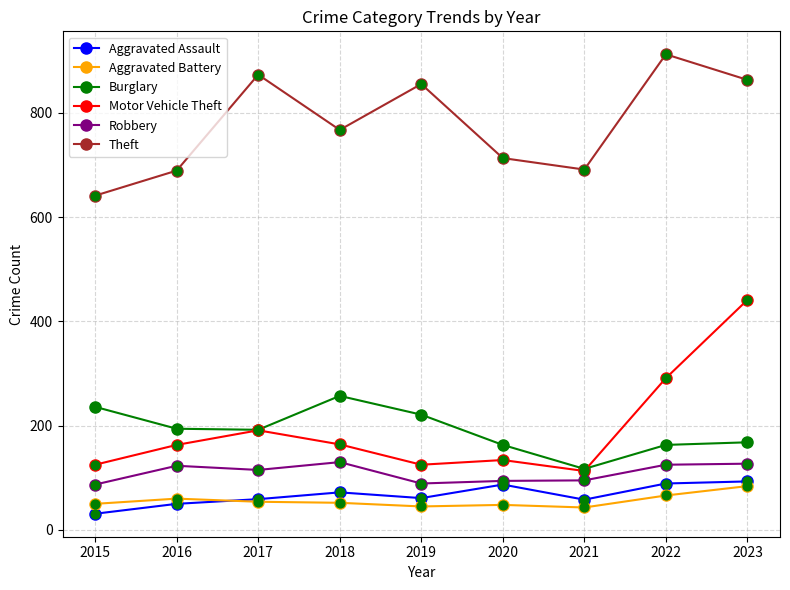

Which series changed the most between 2016 and 2023?

Motor Vehicle Theft